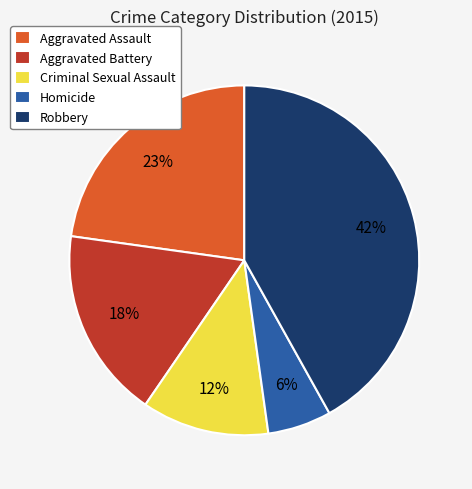

Combined, do Robbery and Criminal Sexual Assault account for over 50%?

Yes